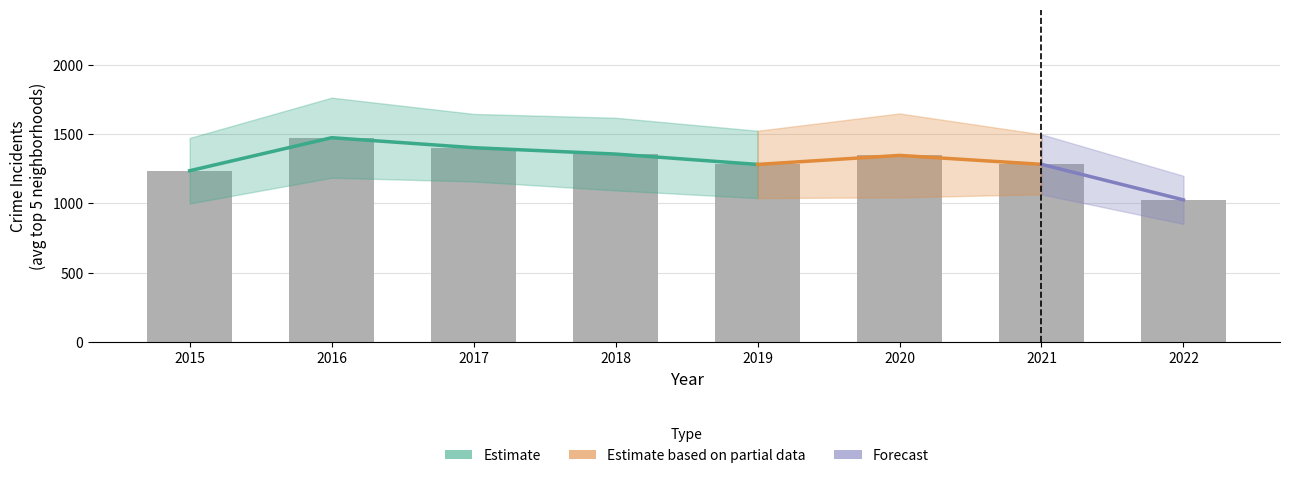

Which series has the largest total across all categories?

Estimate